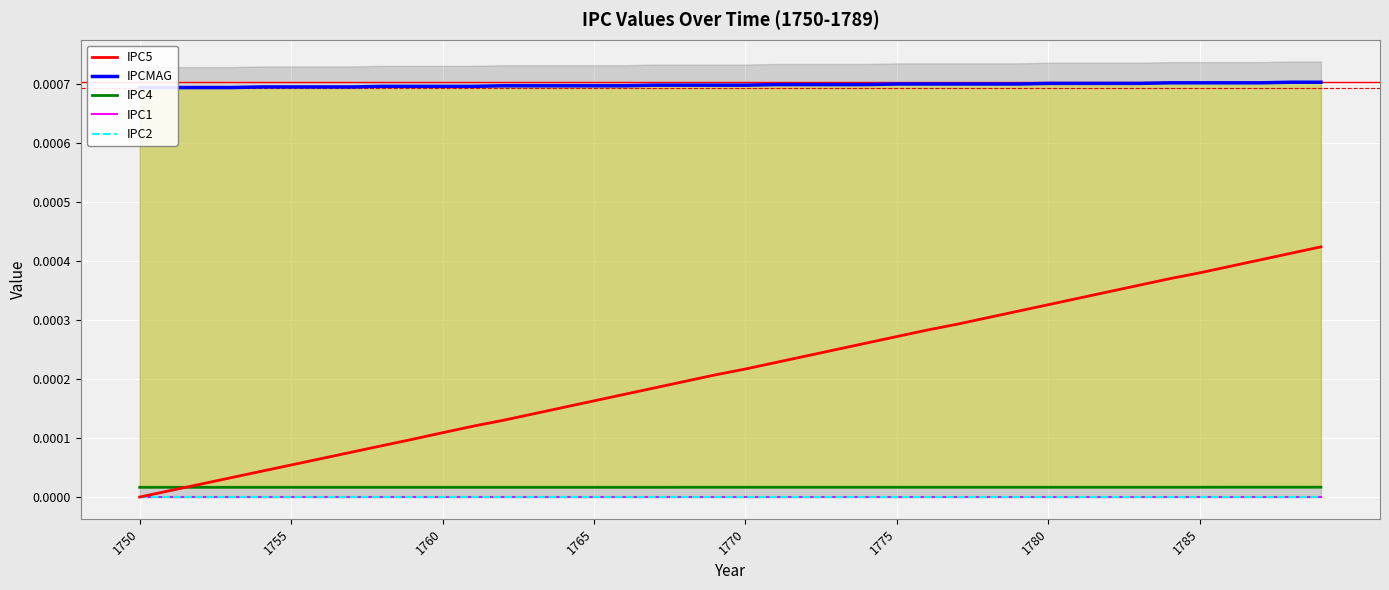

True or false: IPC5 has more than 1 interior local peaks.

False